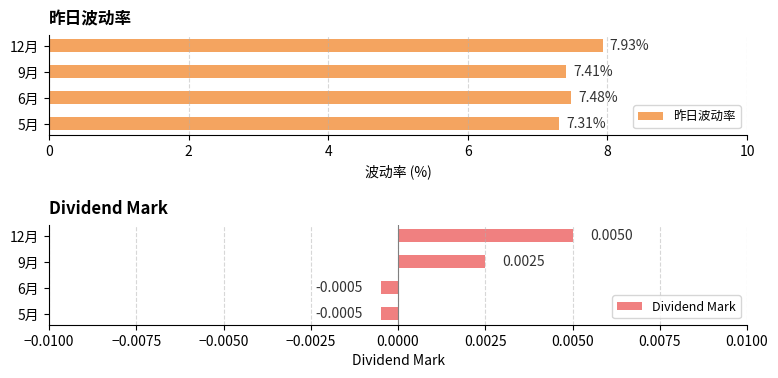

List the series in order of their peak value, highest first.

昨日波动率, Dividend Mark